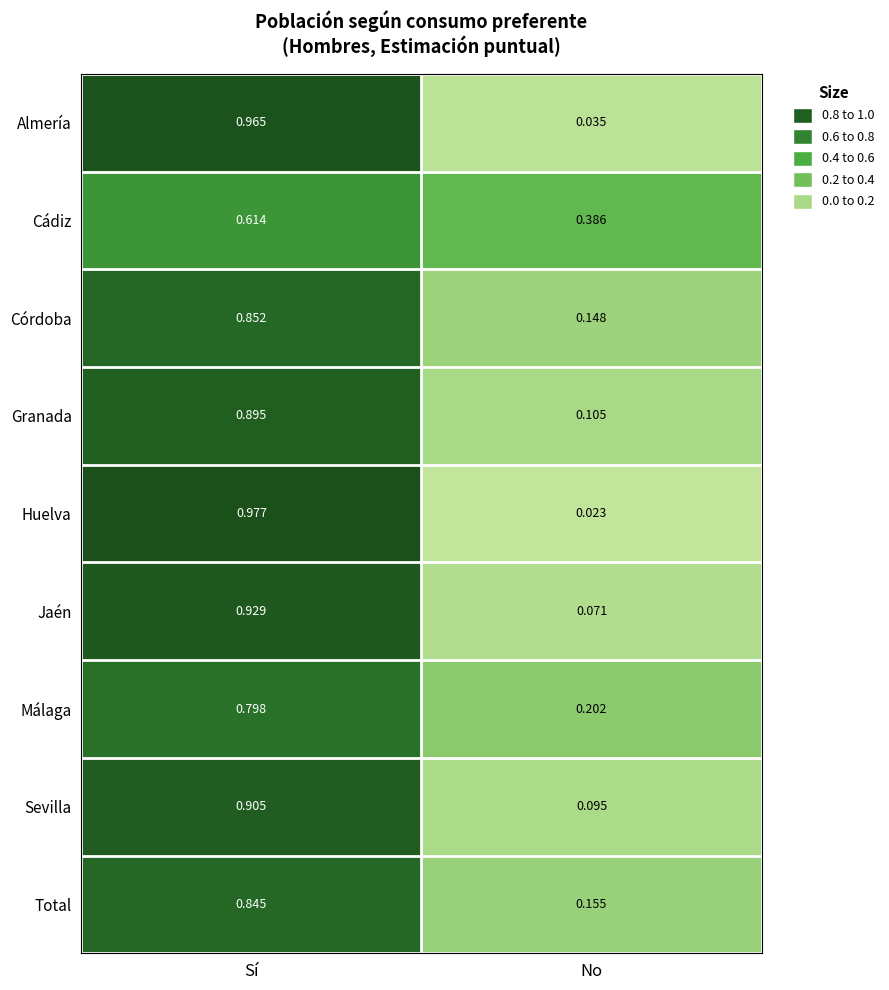

At No, list the series in order from smallest to largest.

Huelva, Almería, Jaén, Sevilla, Granada, Córdoba, Total, Málaga, Cádiz